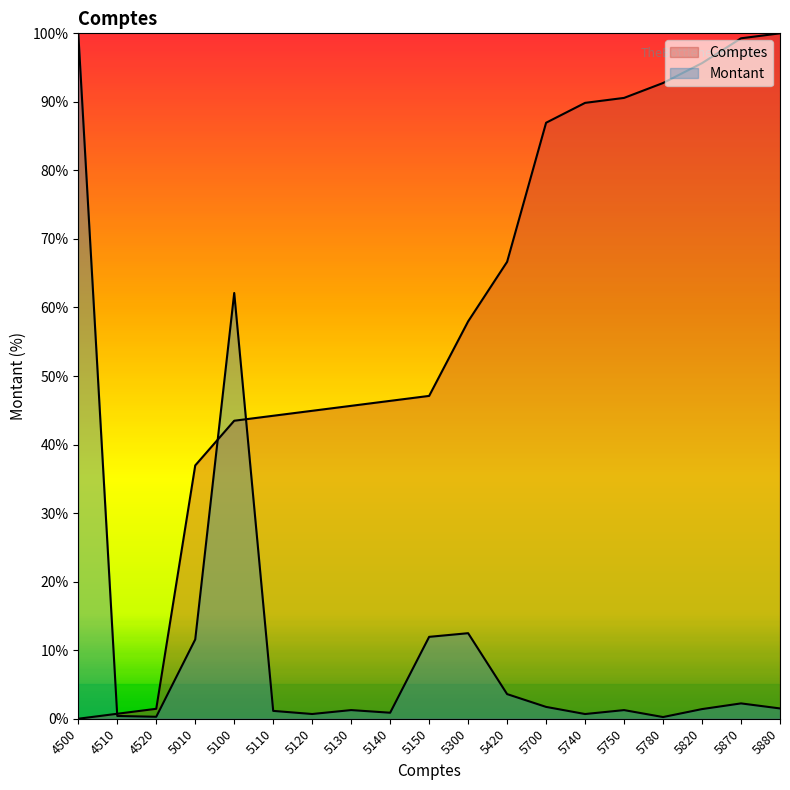

At which category is the sum across all series the highest?

5100